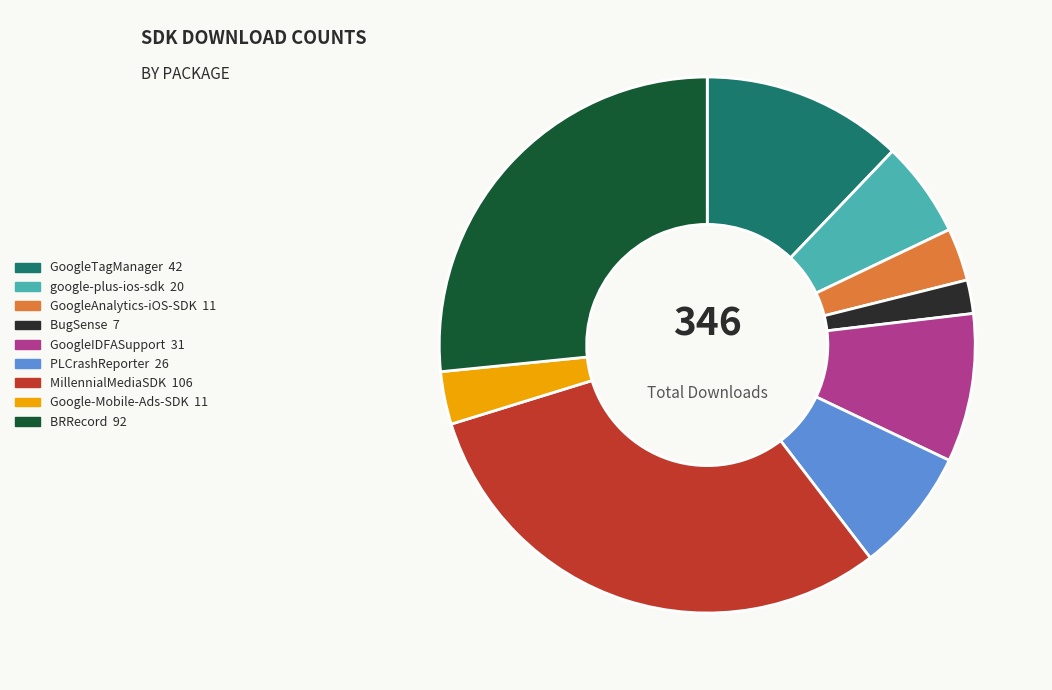

How many slices are in this pie chart?

9